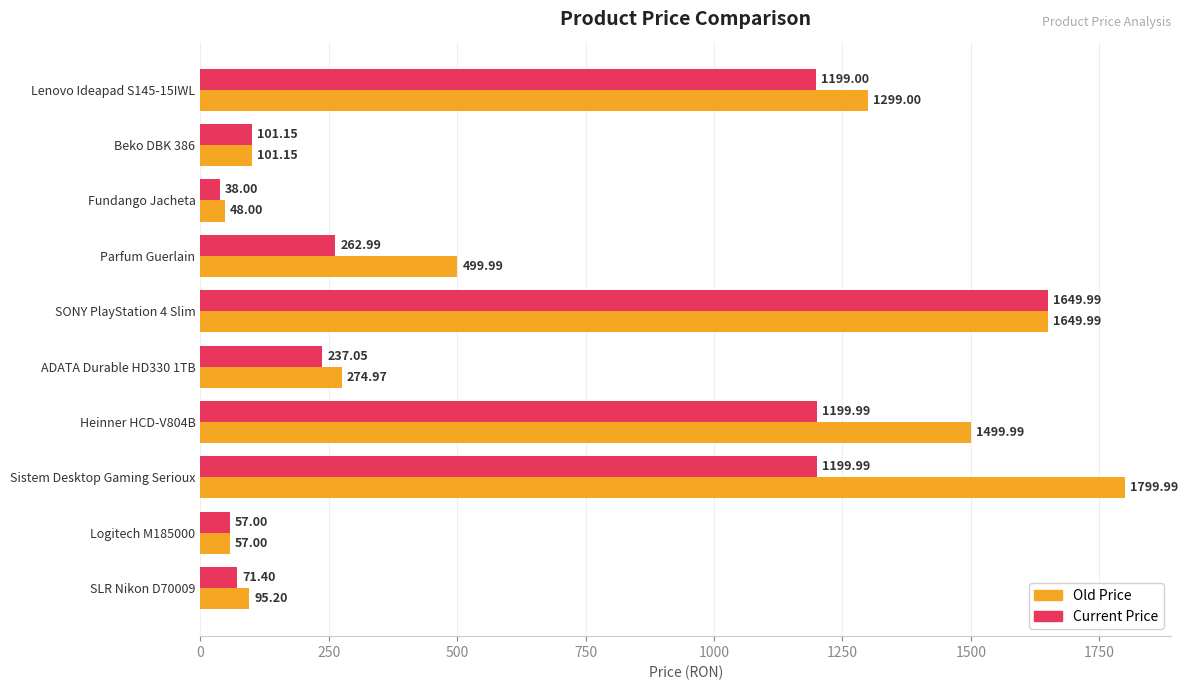

List the labels in order of Old Price value, smallest first.

Fundango Jacheta, Logitech M185000, SLR Nikon D70009, Beko DBK 386, ADATA Durable HD330 1TB, Parfum Guerlain, Lenovo Ideapad S145-15IWL, Heinner HCD-V804B, SONY PlayStation 4 Slim, Sistem Desktop Gaming Serioux